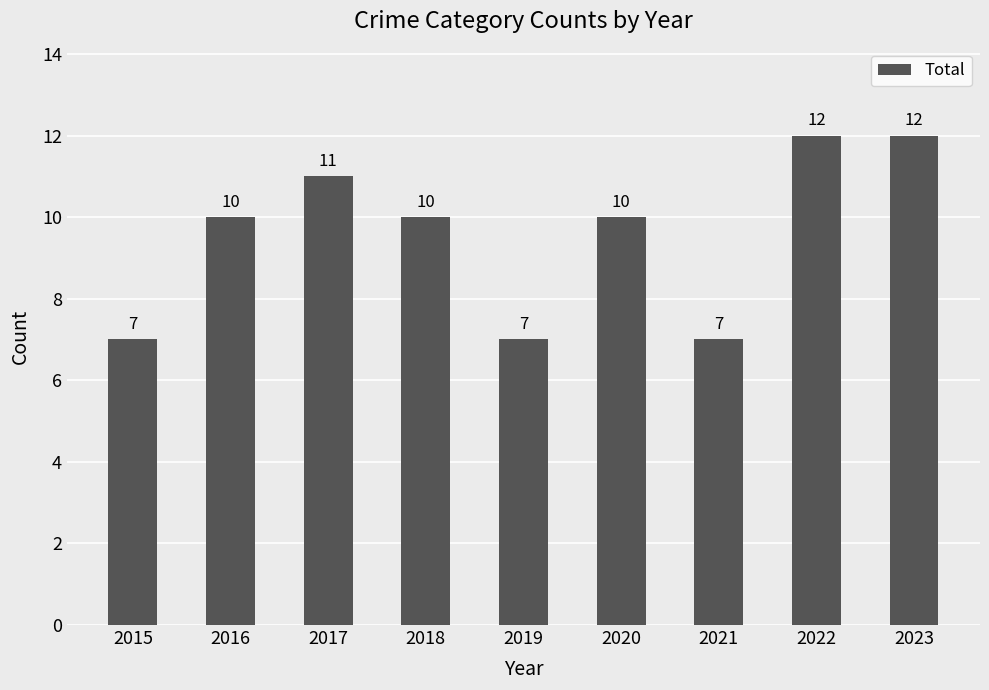

How many distinct data groups are displayed?

1